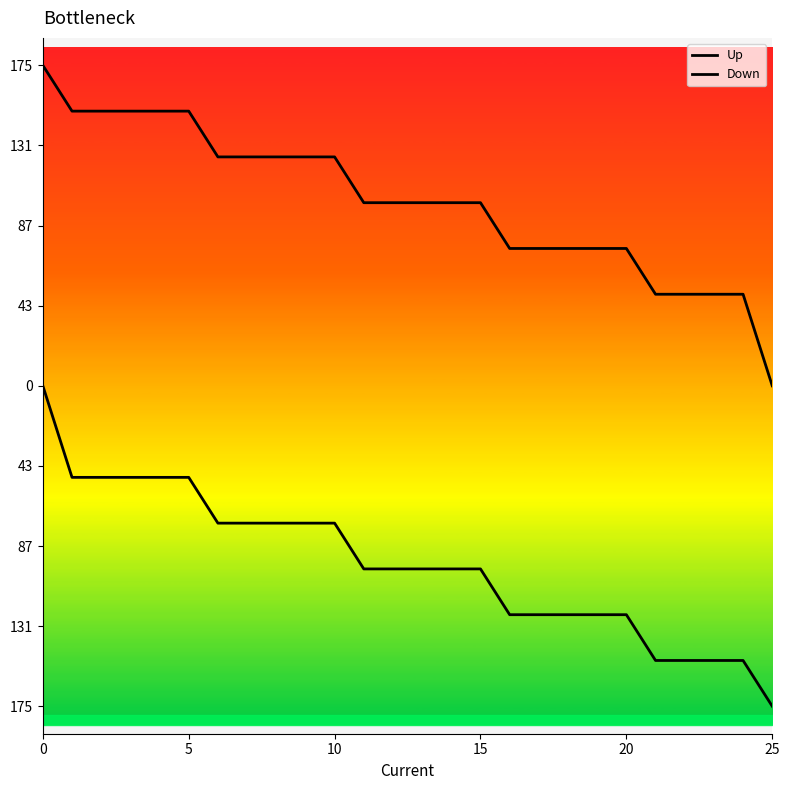

Reading left to right, list all the values displayed in this chart.

Up: 175	150	150	150	150	150	125	125	125	125	125	100	100	100	100	100	75	75	75	75	75	50	50	50	50	0
Down: 0	-50	-50	-50	-50	-50	-75	-75	-75	-75	-75	-100	-100	-100	-100	-100	-125	-125	-125	-125	-125	-150	-150	-150	-150	-175